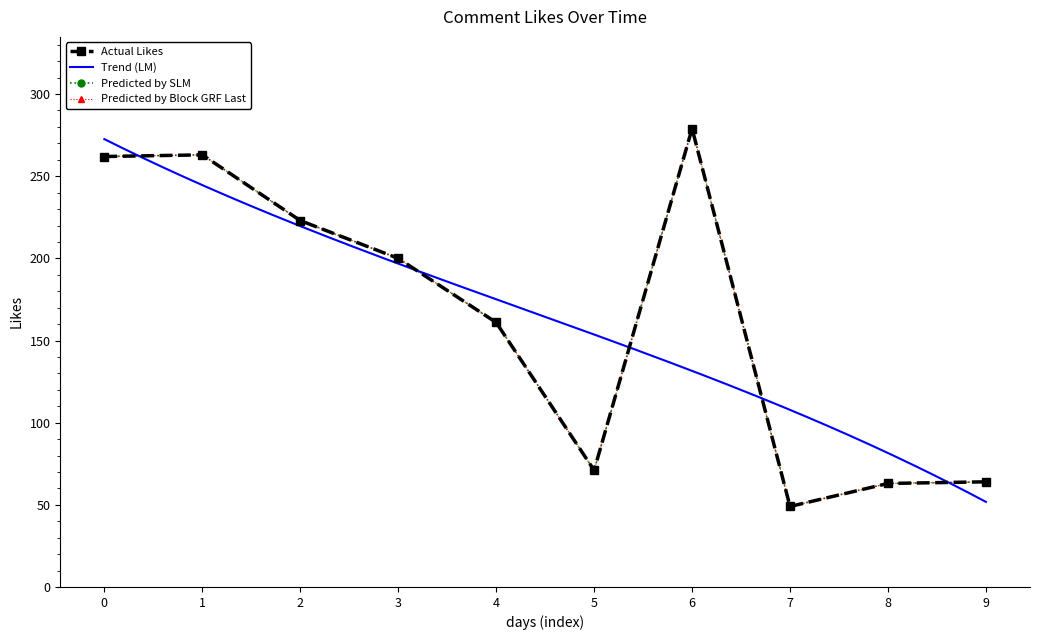

What is the value of the 2nd point from the left?

263